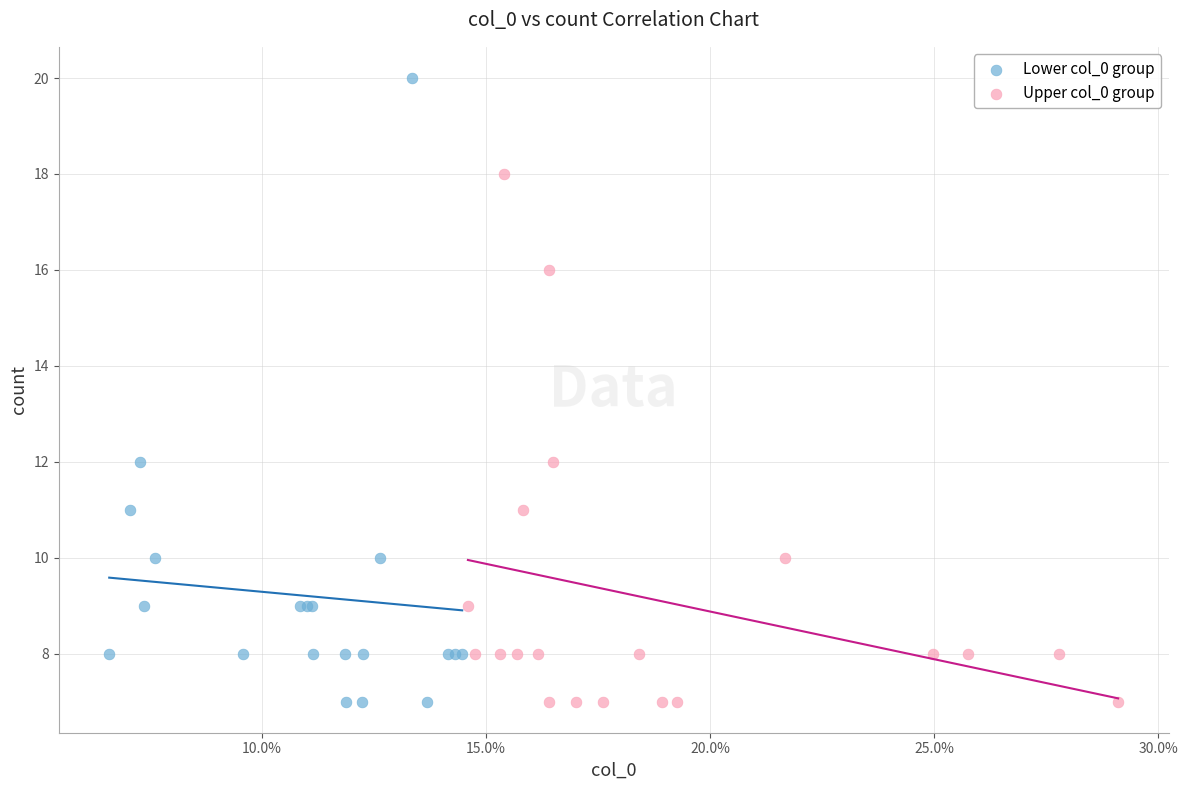

Which series has the widest spread of Y values?

Lower col_0 group